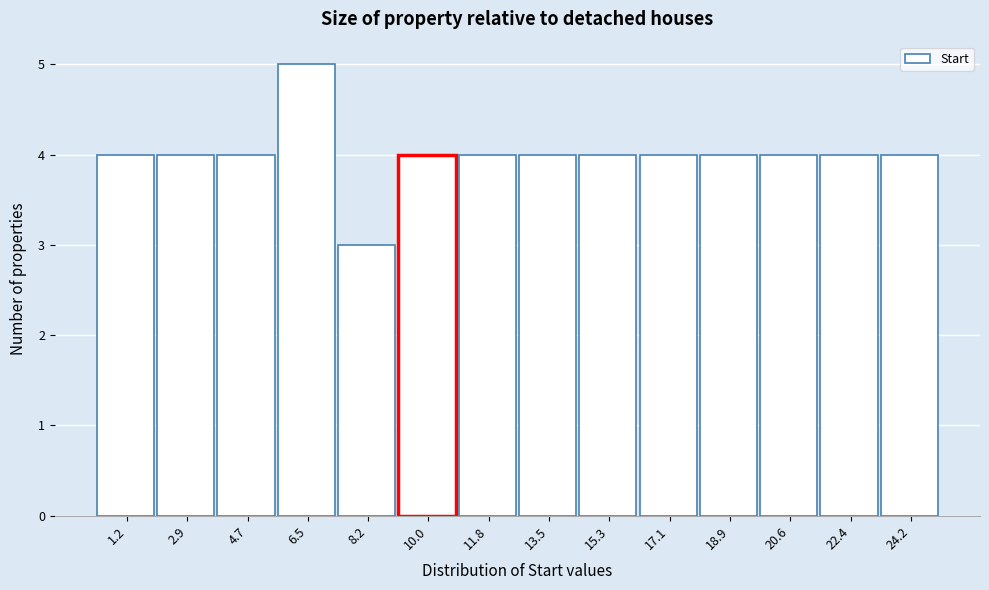

Reading right to left, what are all the values shown in this chart?

4	4	4	4	4	4	4	4	4	3	5	4	4	4